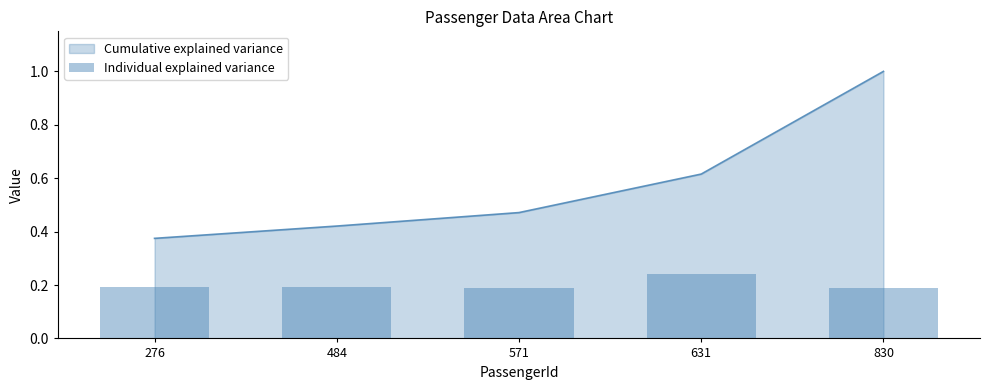

At which category does the chart reach its minimum across all series?

571